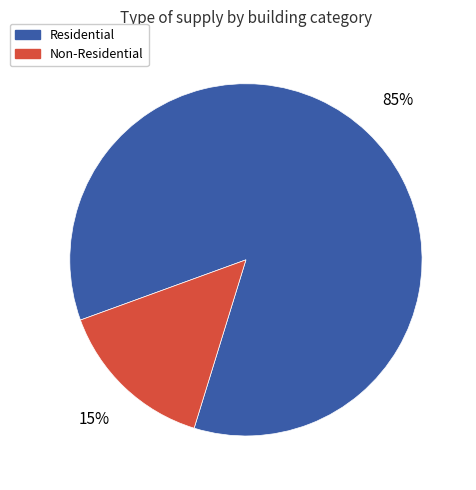

Count the number of slices in the pie.

2